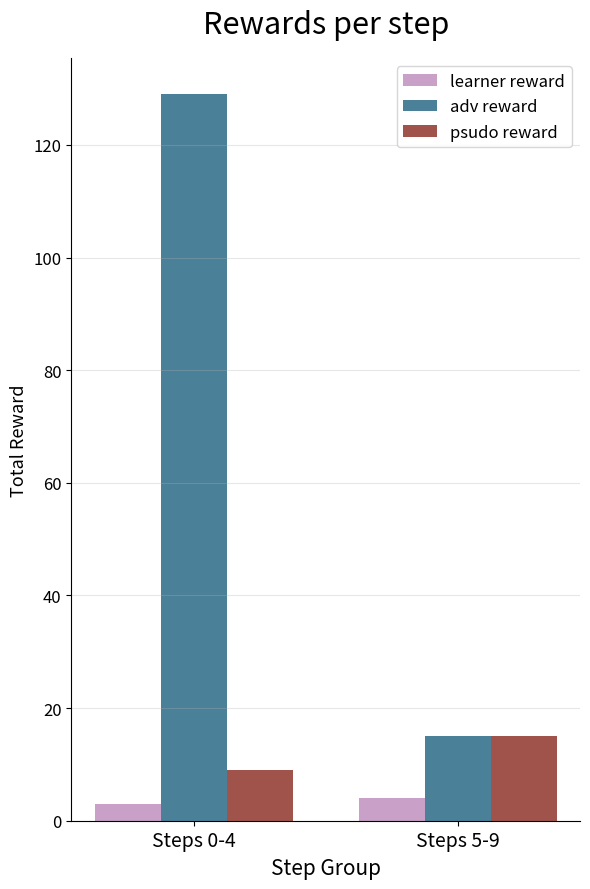

Rank the series at Steps 0-4 from lowest to highest value.

learner reward, psudo reward, adv reward